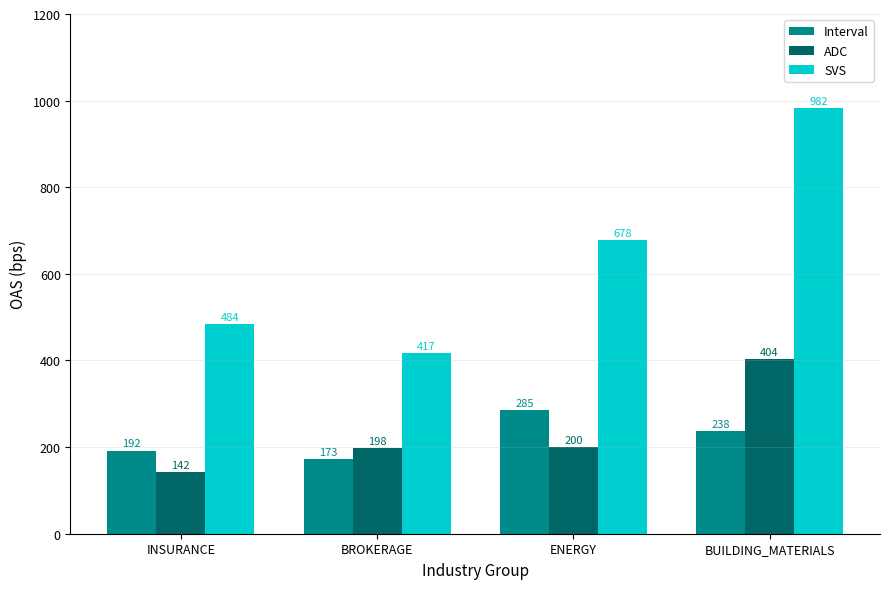

What is the greatest value displayed?

982.4